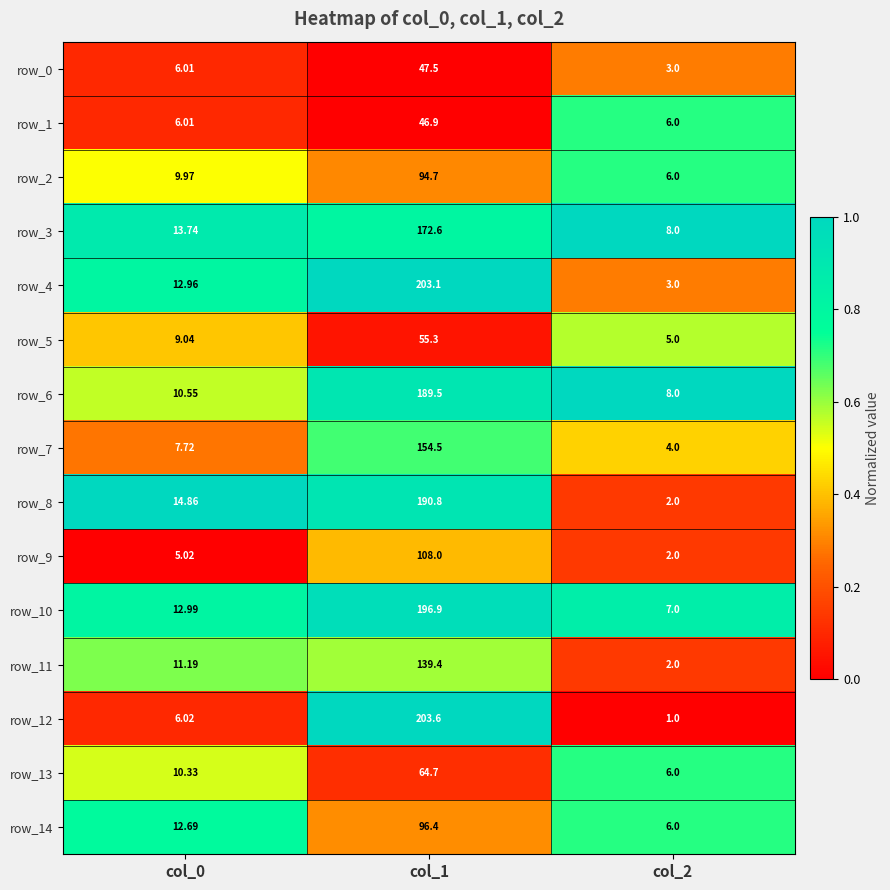

Is the value of row_14 at col_1 greater than the value of row_11 at col_2?

Yes